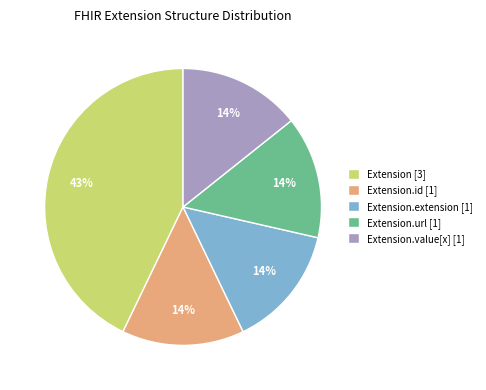

How many slices are in this pie chart?

5